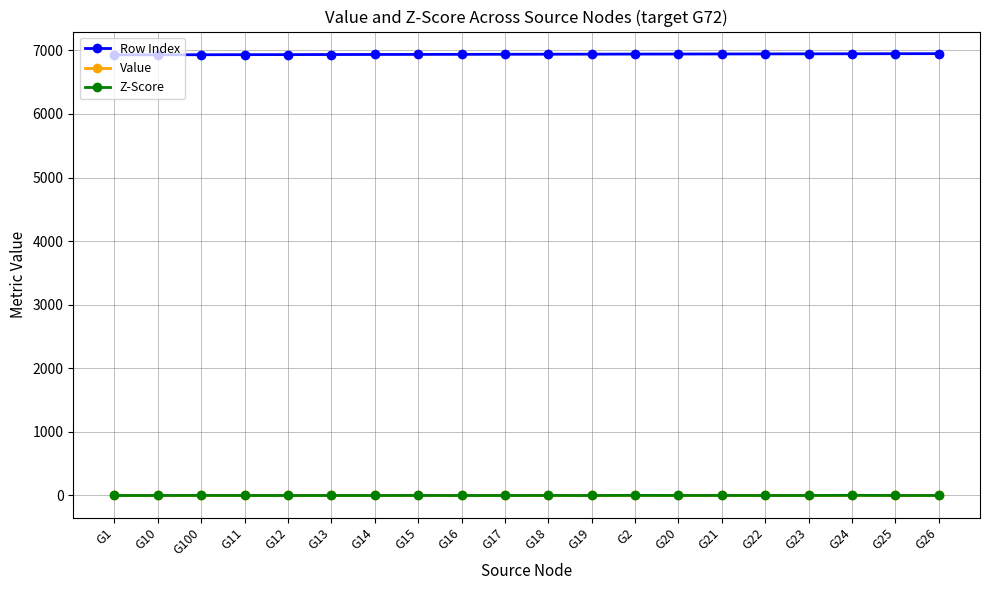

Is it true that Value equals 0.1 at G100?

True